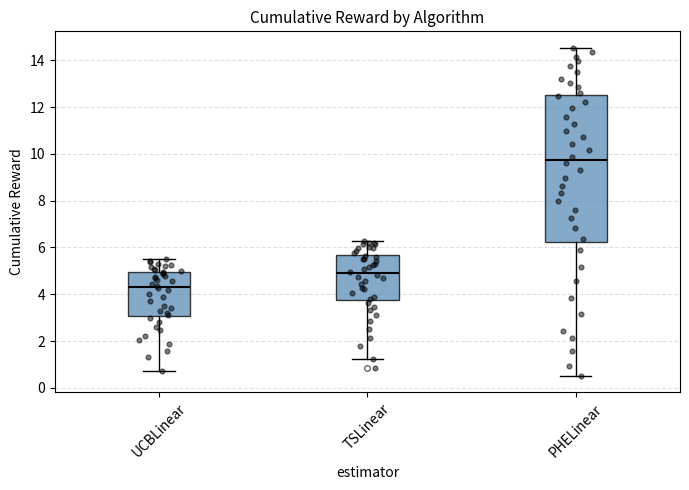

Reading left to right, transcribe this box plot: for each box, give where its median line is, the range the box spans, and where its two whiskers end, as read against the y-axis. The values are not printed on the chart, so give them approximately, as read against the axis.

UCBLinear: median 4.2, box 3.0 to 5.0, whiskers 0.8 to 5.6
TSLinear: median 4.8, box 3.8 to 5.6, whiskers 1.2 to 6.2
PHELinear: median 9.8, box 6.2 to 12.6, whiskers 0.6 to 14.6